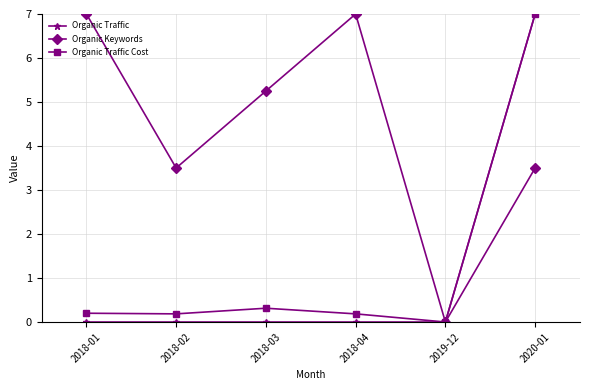

Which series changed the most between 2018-02 and 2018-03?

Organic Keywords